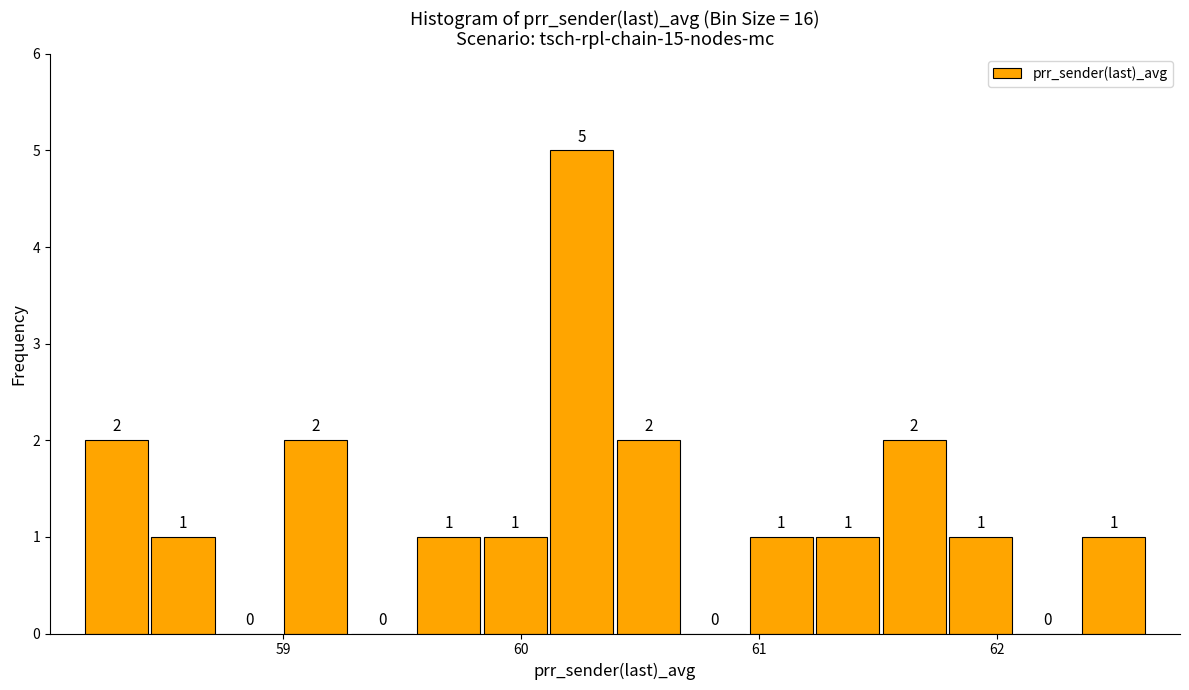

Read against the x-axis, roughly where is the centre of the tallest bar?

60.3